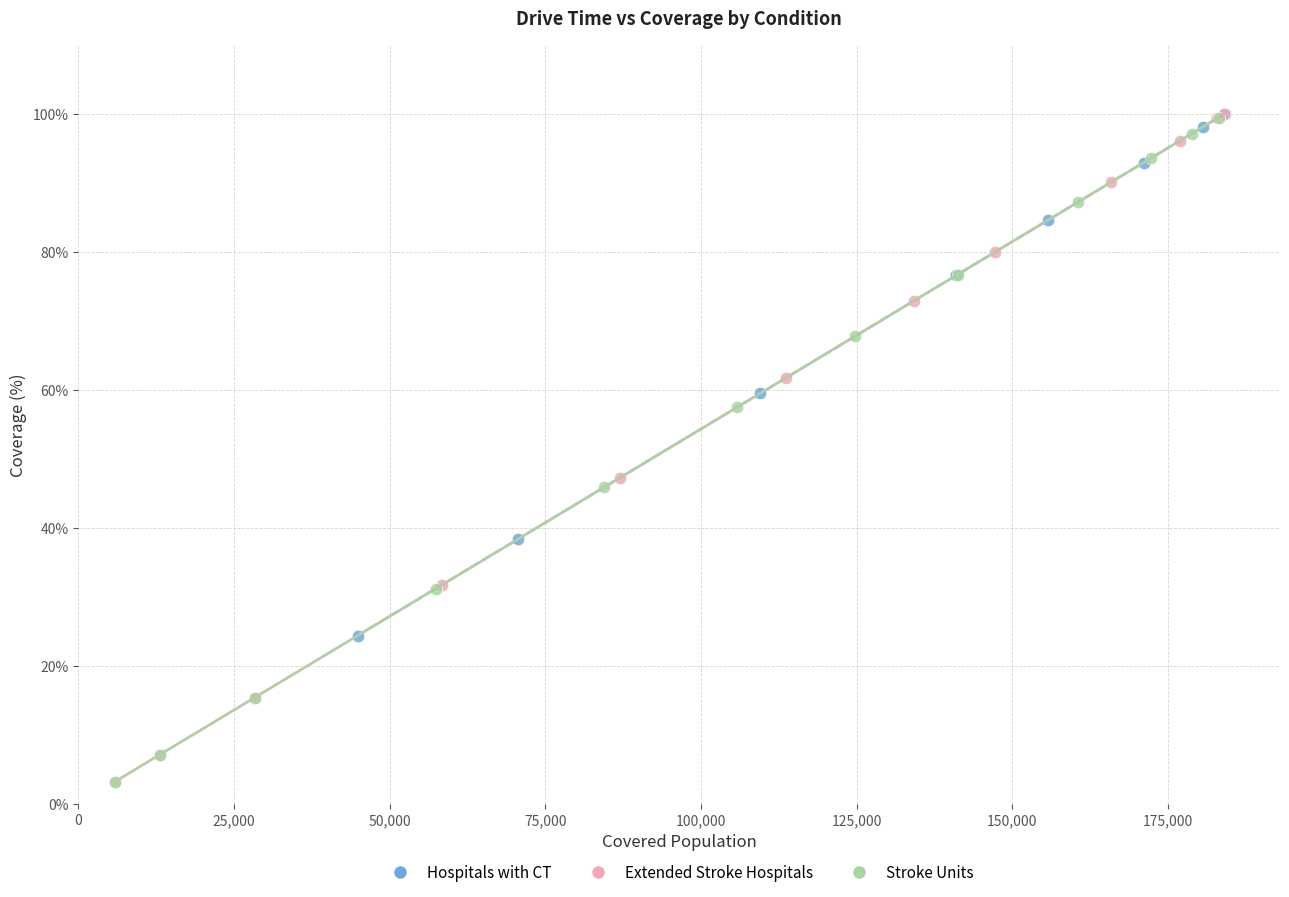

What are all the series names shown in the legend?

Hospitals with CT, Extended Stroke Hospitals, Stroke Units